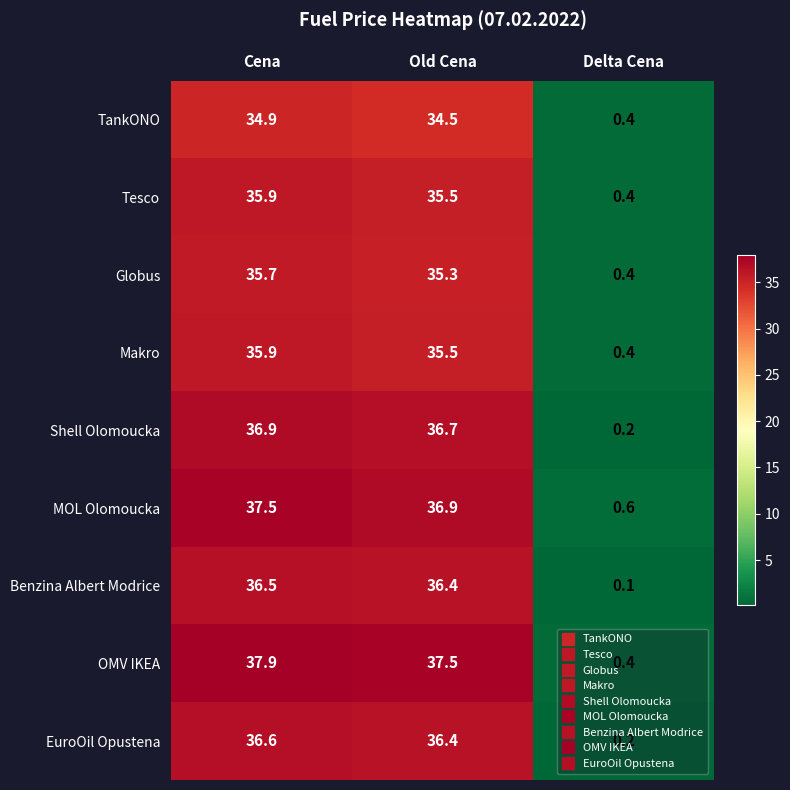

What is the smallest value displayed?

0.1